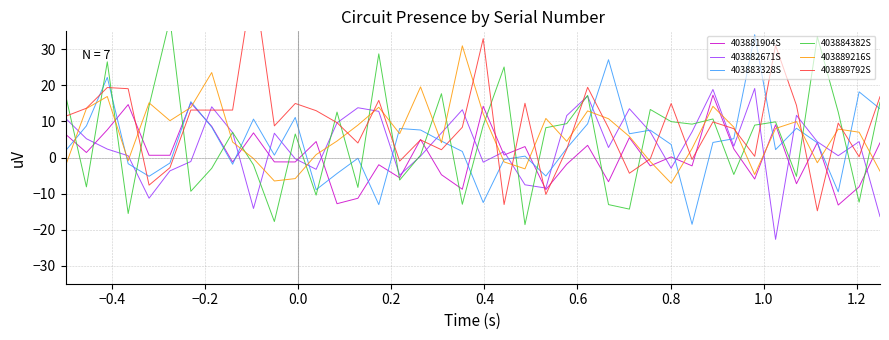

Which series ends up on top after the final intersection of 403889216S and 403882671S?

403889216S